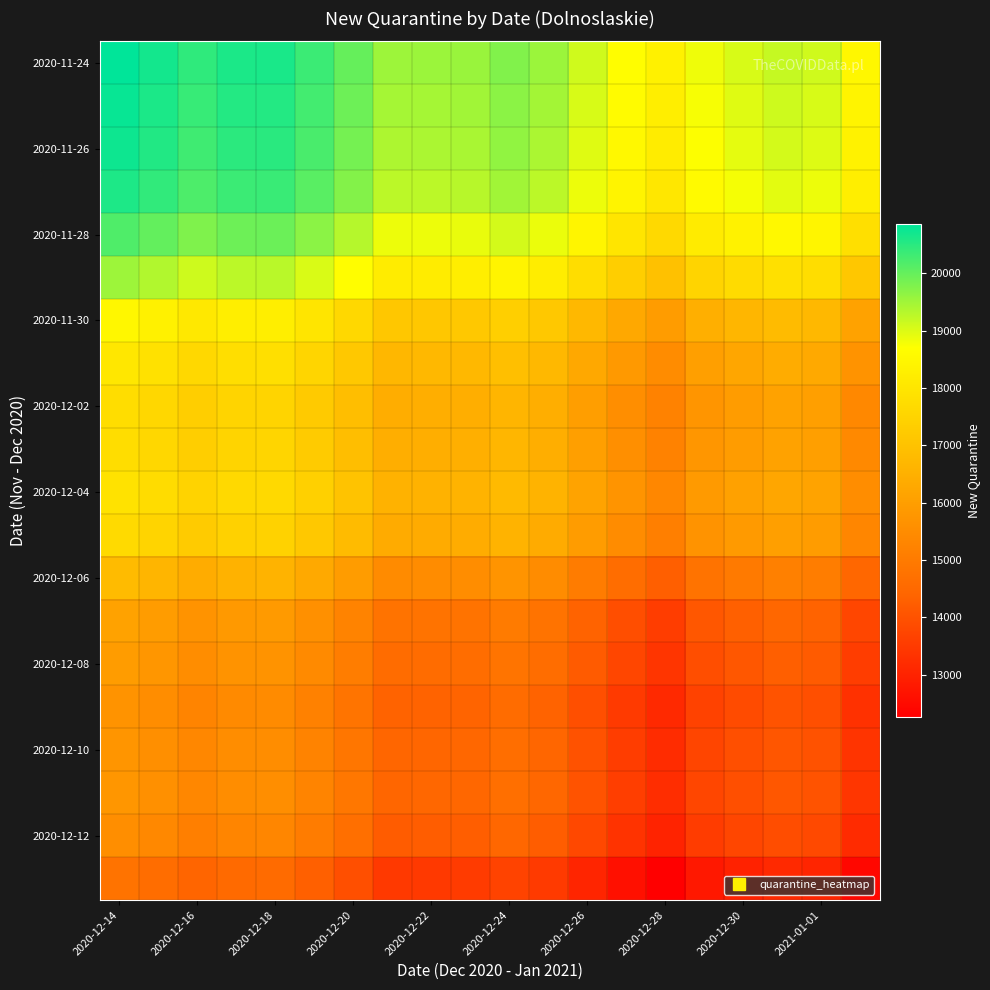

Count the number of data series in this chart.

20